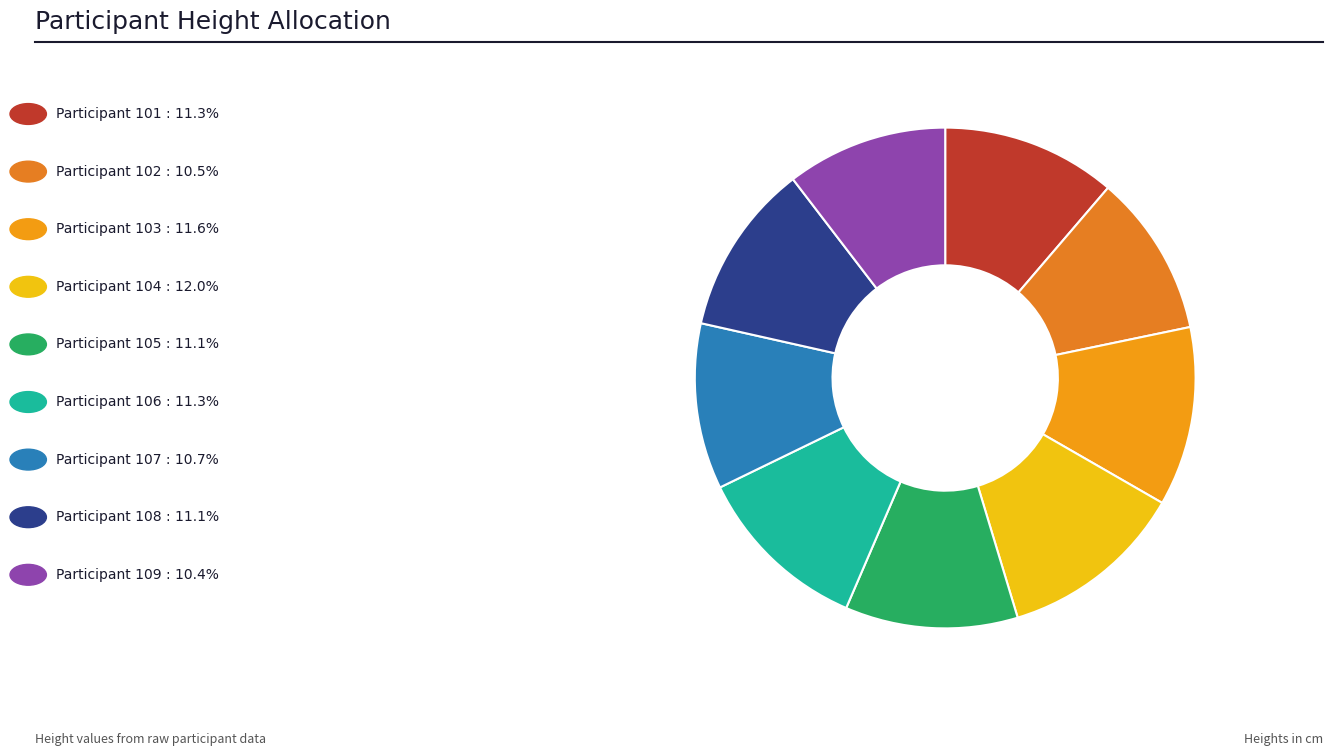

How many slices are in this pie chart?

9